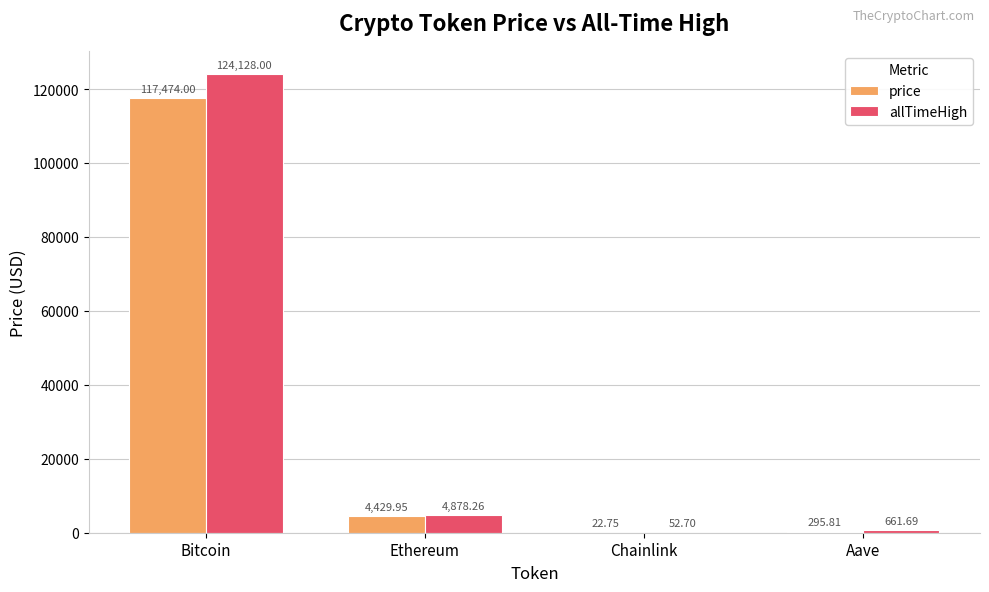

What is the total value across all series at Bitcoin?

241602.0